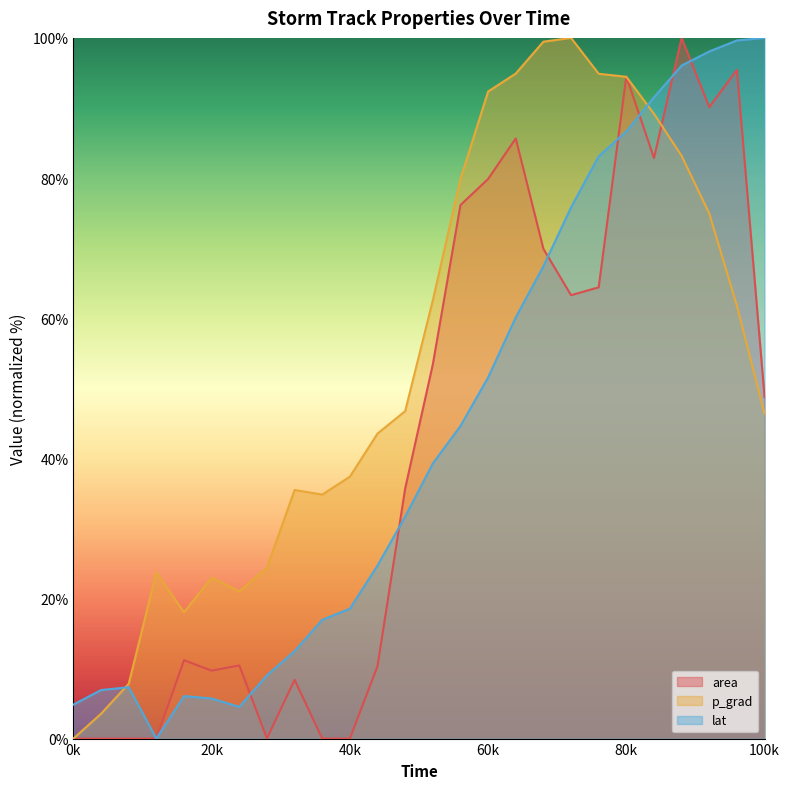

Reading right to left, what are all the values shown in this chart?

area: 48.7	95.4	90.1	100.0	82.9	94.5	64.4	63.3	69.9	85.6	79.9	76.1	53.4	35.7	10.3	0.0	0.0	8.4	0.0	10.4	9.7	11.2	0.0	0.0	0.0	0.0
p_grad: 46.3	61.8	74.9	83.2	89.2	94.4	94.9	100.0	99.5	94.9	92.3	79.9	62.5	46.7	43.5	37.4	34.8	35.5	24.4	21.0	23.0	18.0	23.7	7.8	3.5	0.0
lat: 100.0	99.6	98.1	96.0	91.5	86.6	83.1	75.8	67.4	60.1	51.5	44.6	39.3	31.7	24.7	18.5	16.9	12.5	9.0	4.5	5.7	6.1	0.0	7.3	6.9	4.8